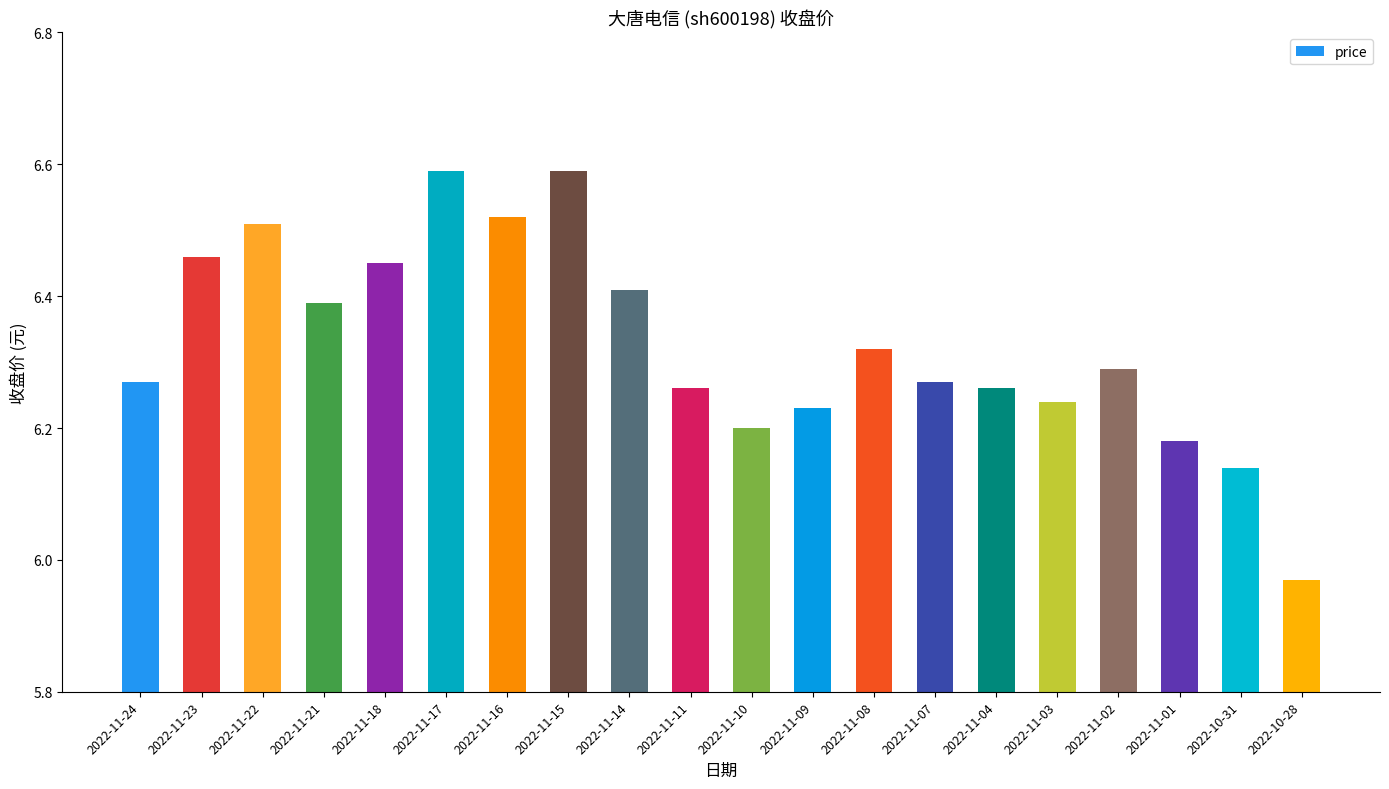

True or false: the data shows 3.6 at 2022-11-04.

False